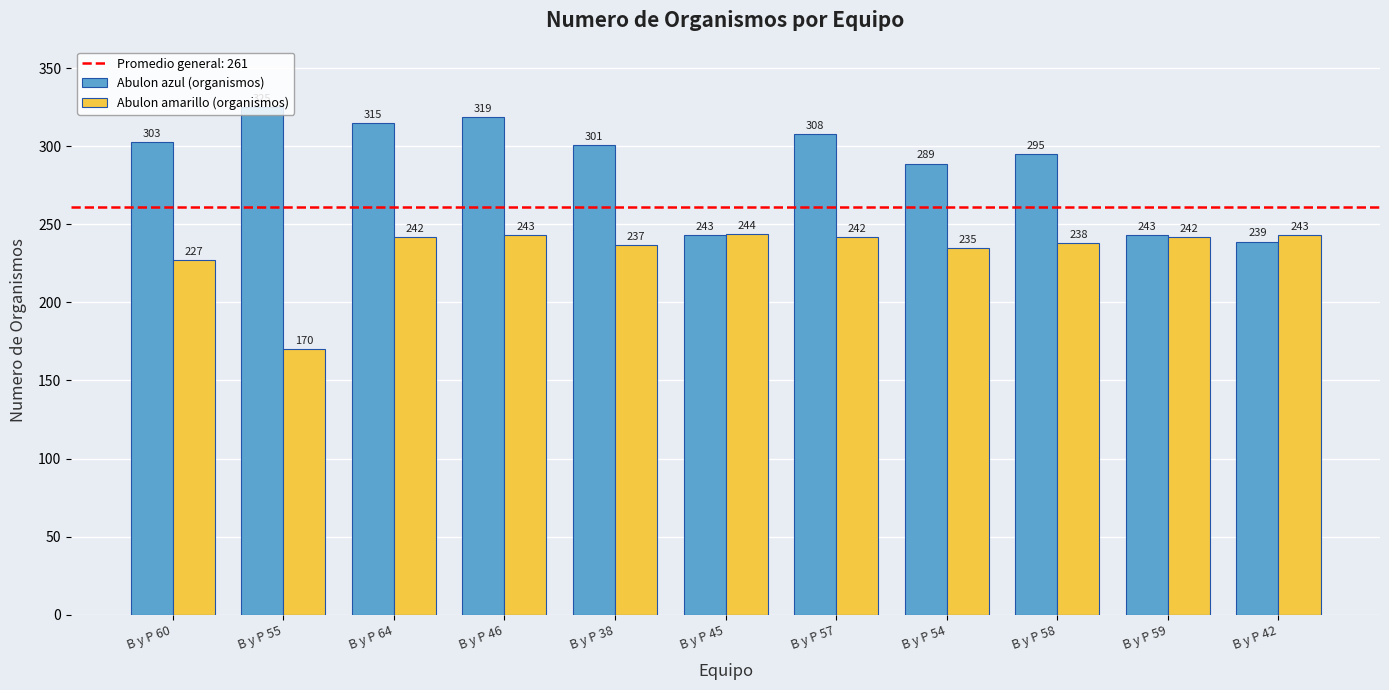

Is it true that Abulon azul (organismos) equals 308 at B y P 57?

True